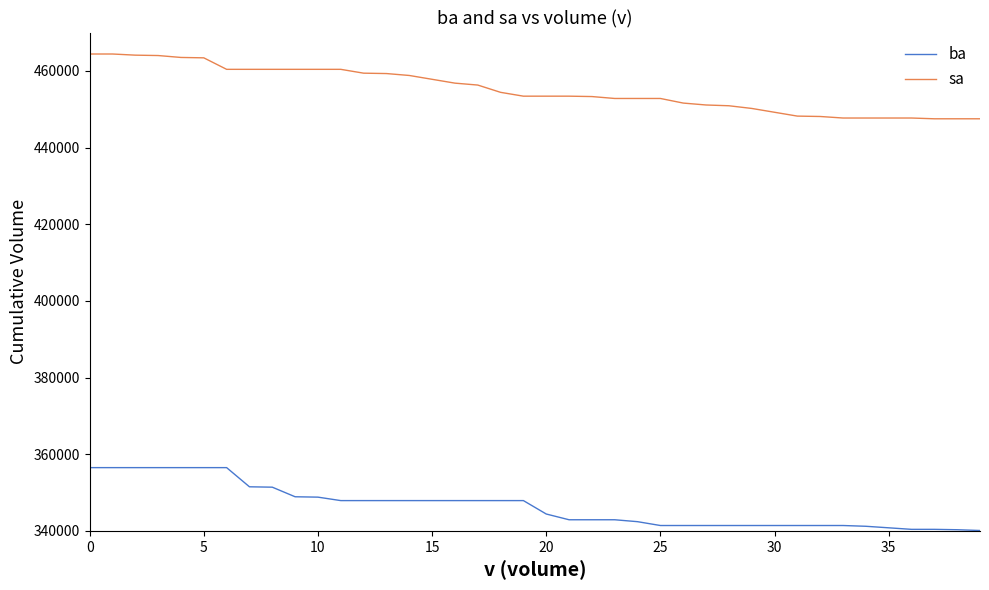

What is the sum of all ba values?

13858500